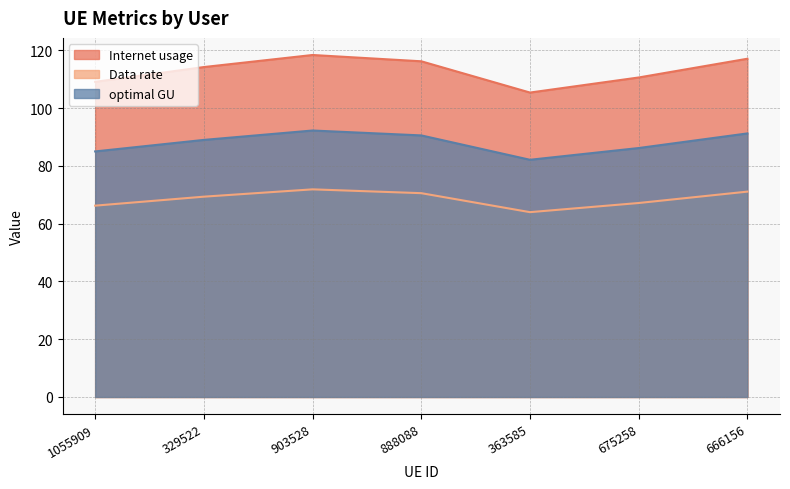

What is the average value of the optimal GU series?

88.1